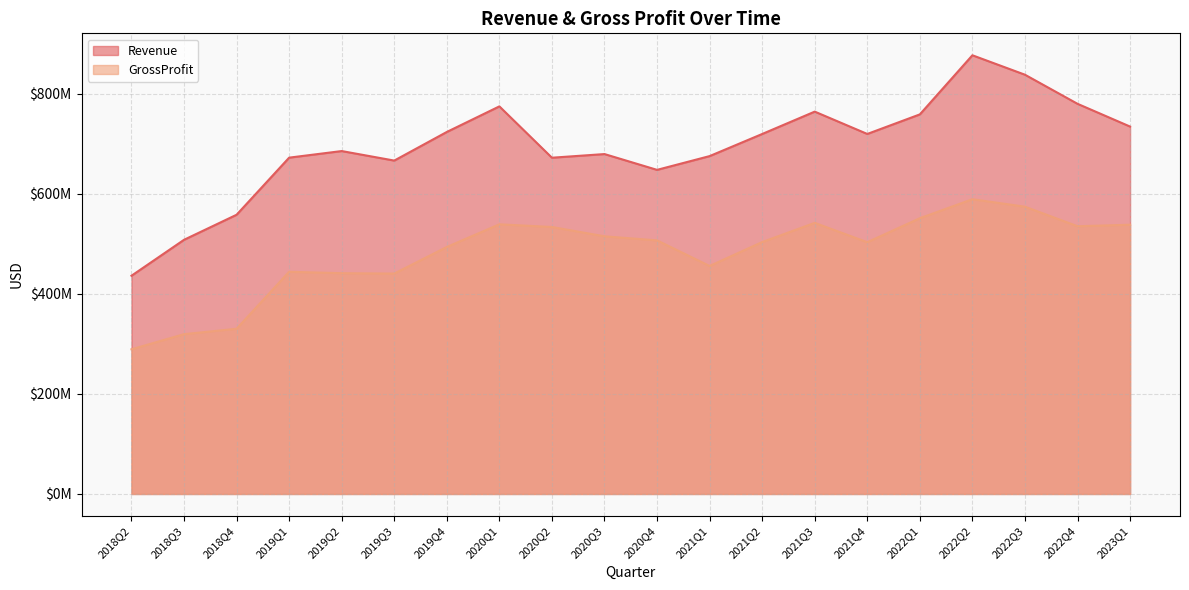

Reading left to right, list all the values displayed in this chart.

Revenue: 2023Q1=733982000	2022Q4=779437000	2022Q3=837568000	2022Q2=876419000	2022Q1=758297000	2021Q4=719210000	2021Q3=763840000	2021Q2=719131000	2021Q1=674974000	2020Q4=647480000	2020Q3=679044000	2020Q2=671755000	2020Q1=774313000	2019Q4=723210000	2019Q3=666027000	2019Q2=685054000	2019Q1=671883000	2018Q4=557793000	2018Q3=507762000	2018Q2=435949000
GrossProfit: 2023Q1=537897000	2022Q4=534864000	2022Q3=573898000	2022Q2=588827000	2022Q1=550867000	2021Q4=502945000	2021Q3=541606000	2021Q2=503238000	2021Q1=455452000	2020Q4=506605000	2020Q3=514741000	2020Q2=533348000	2020Q1=538724000	2019Q4=493425000	2019Q3=440313000	2019Q2=441060000	2019Q1=443874000	2018Q4=330041000	2018Q3=319243000	2018Q2=289008000